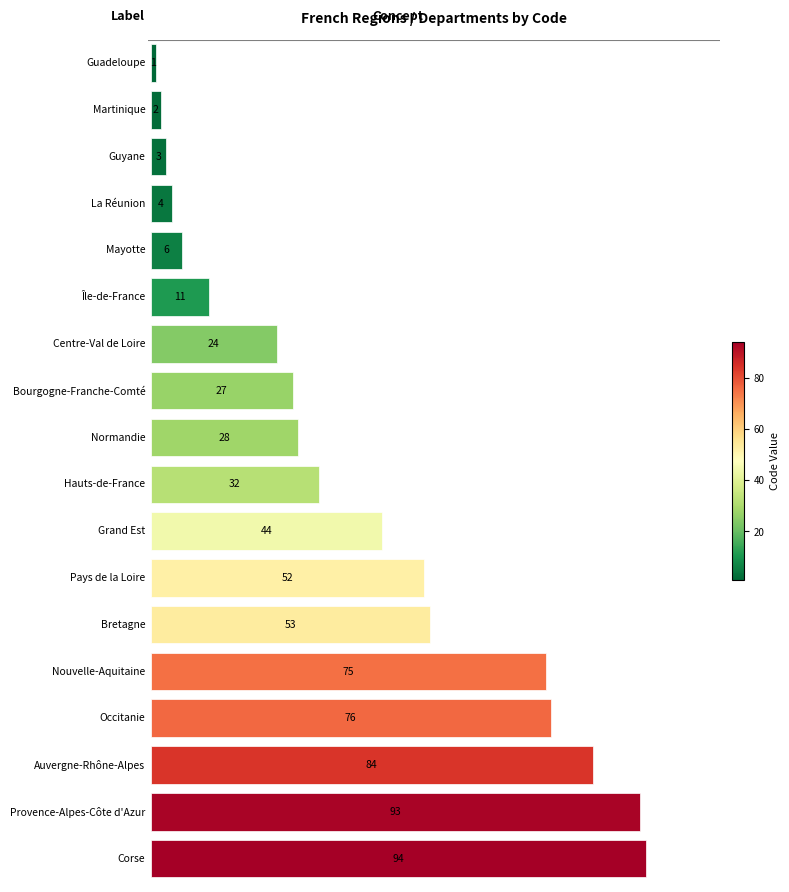

What is the maximum value shown in the chart?

94